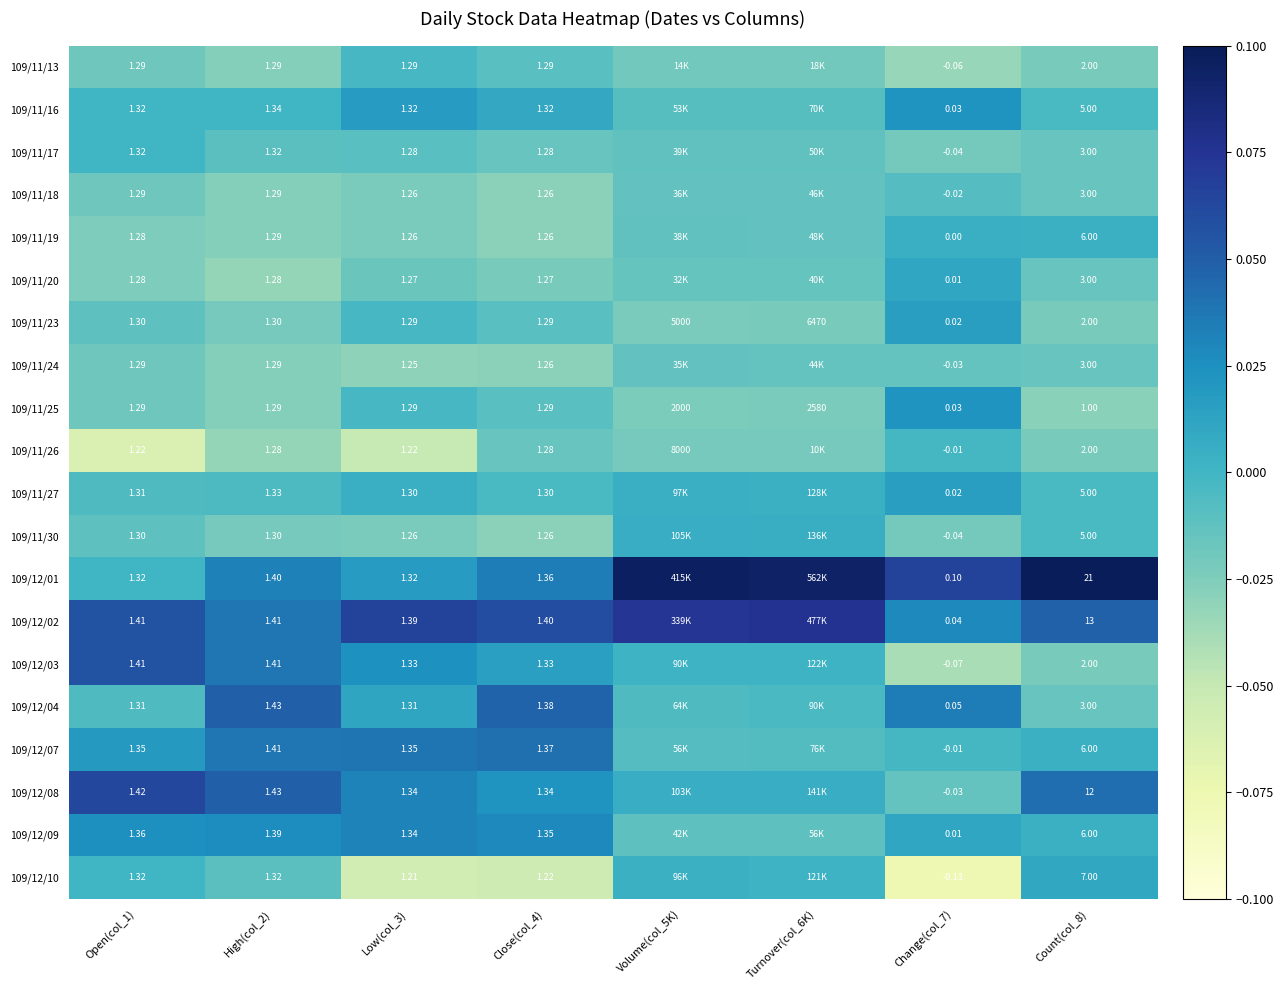

Is the value of 109/11/25 at Low(col_3) greater than the value of 109/12/04 at Change(col_7)?

Yes